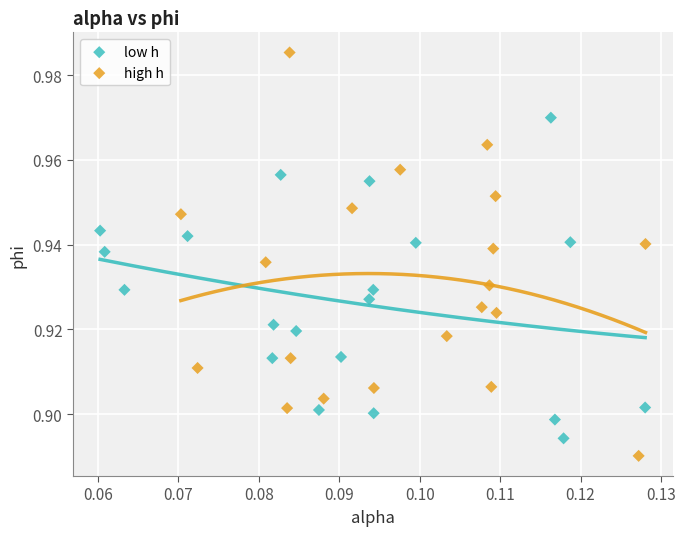

Which series contains the lowest Y value?

high h